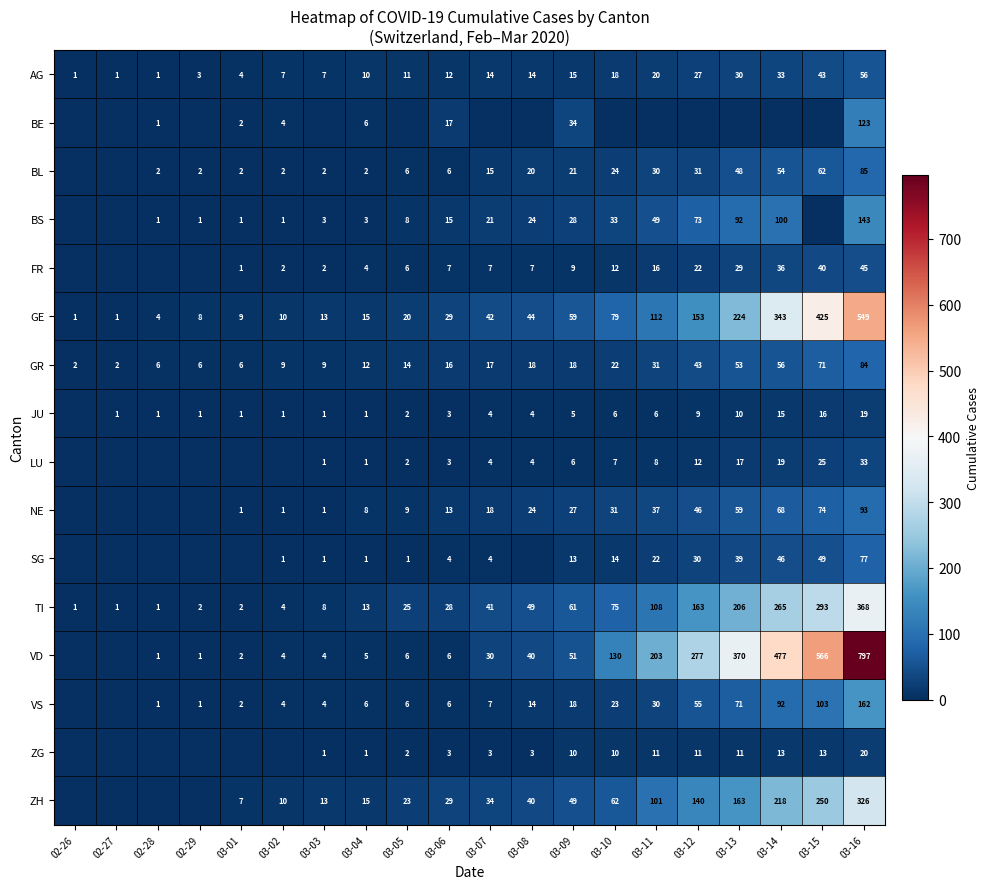

What is the difference between the second highest and minimum values in the AG series?

42